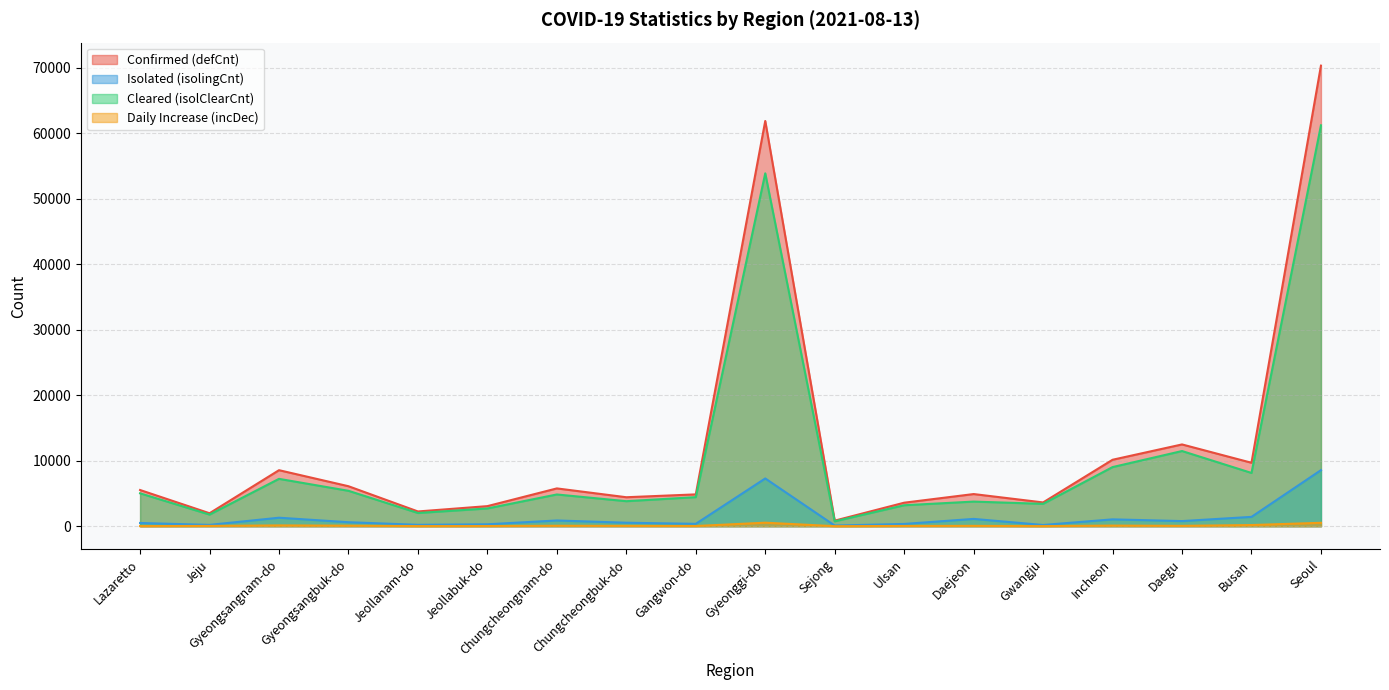

How many data points does each series have?

18